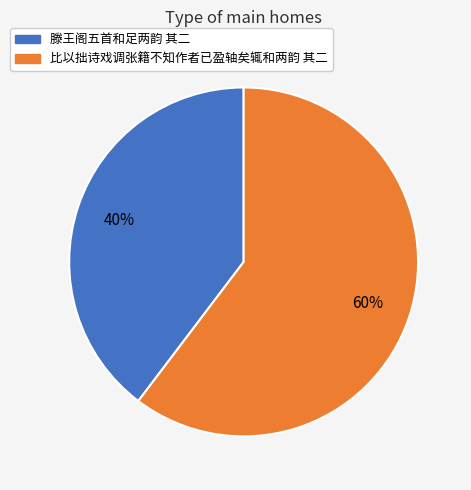

Is the sum of 滕王阁五首和足两韵 其二 and 比以拙诗戏调张籍不知作者已盈轴矣辄和两韵 其二 greater than half?

Yes